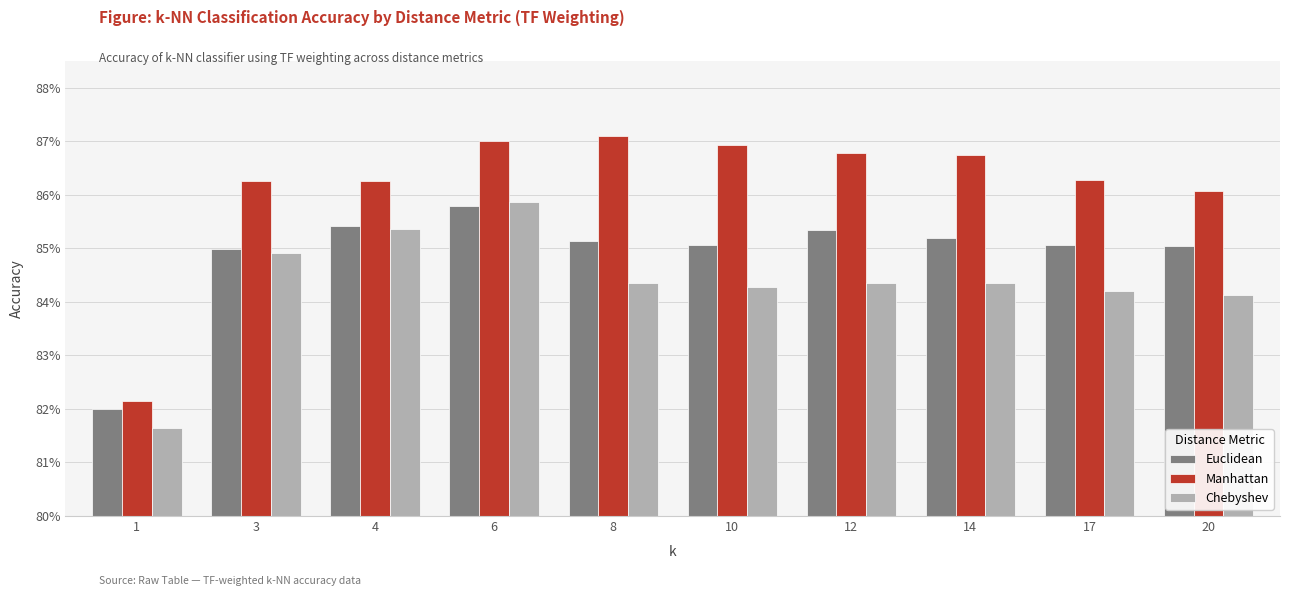

Which category has the lowest value in the Manhattan series?

1